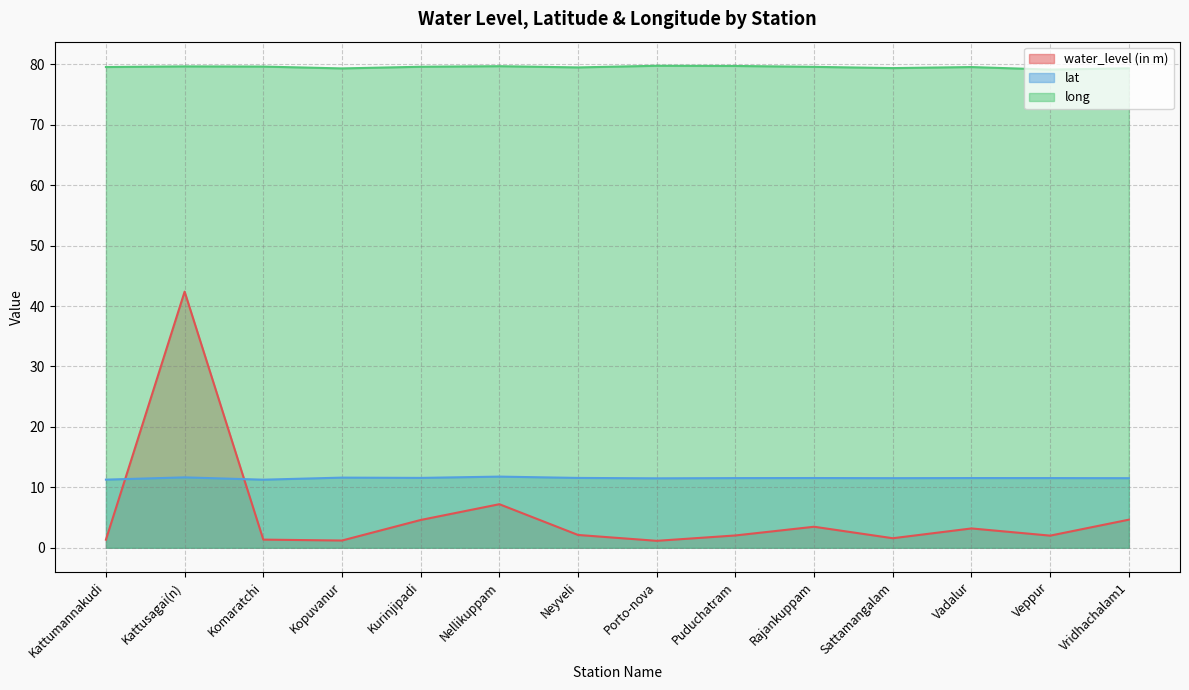

Which label corresponds to the smallest value in the chart?

Porto-nova